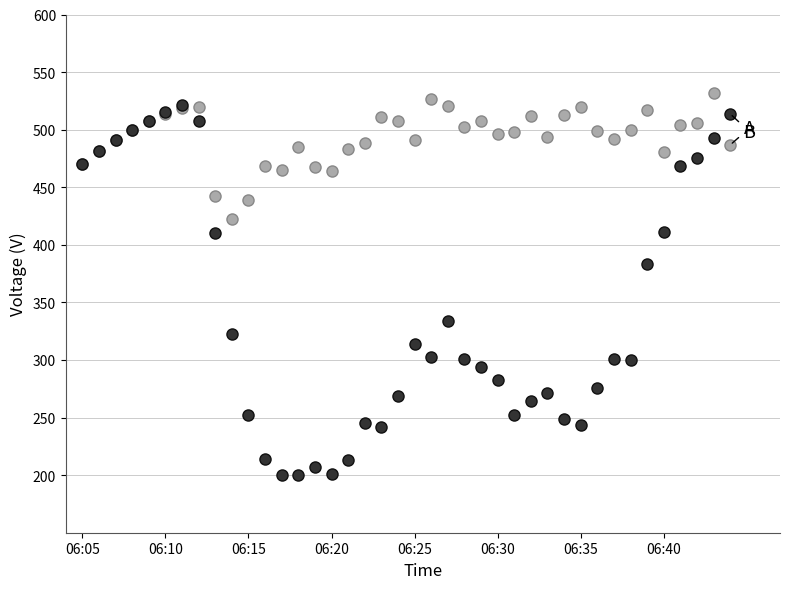

What is the maximum value shown in the chart?

531.5